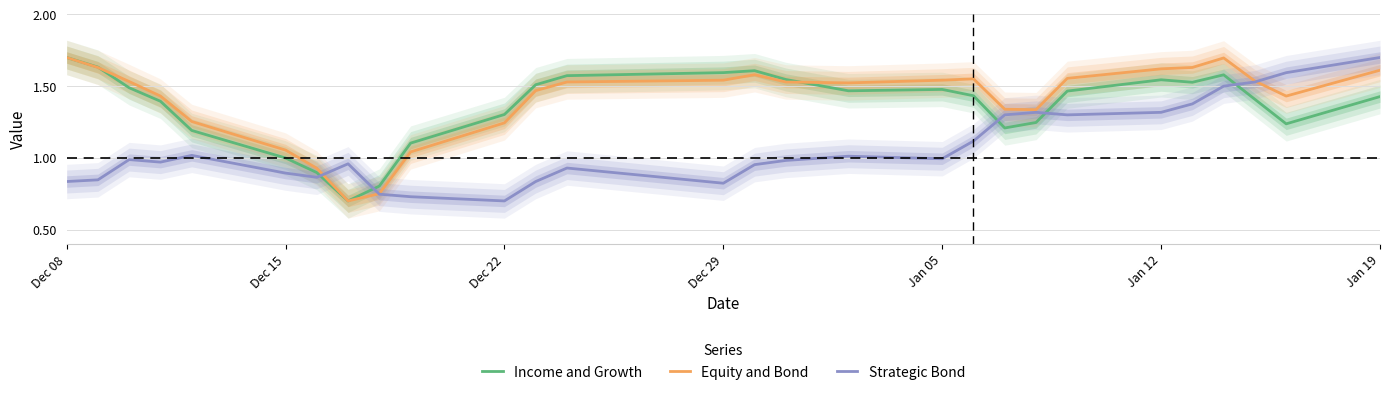

How many lines are shown in the chart?

3